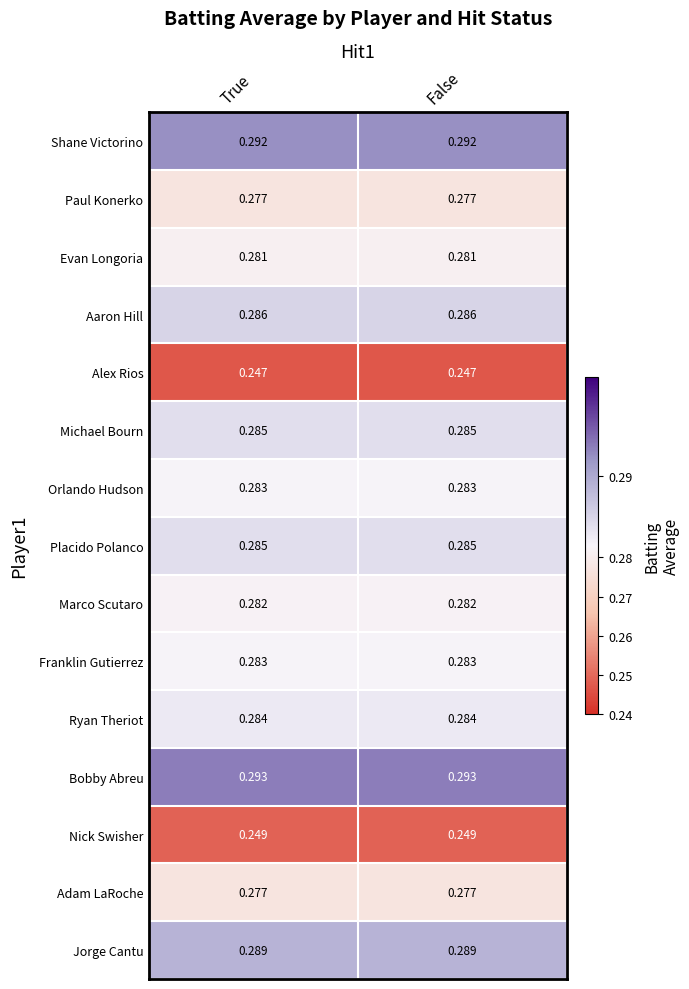

Which series has the largest total across all categories?

Bobby Abreu